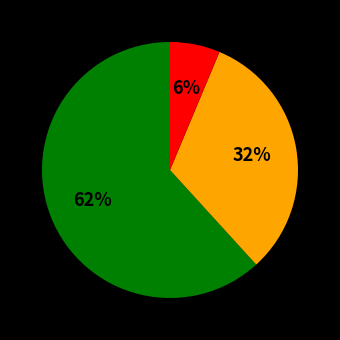

To the nearest percent, what is the average slice percentage?

33%